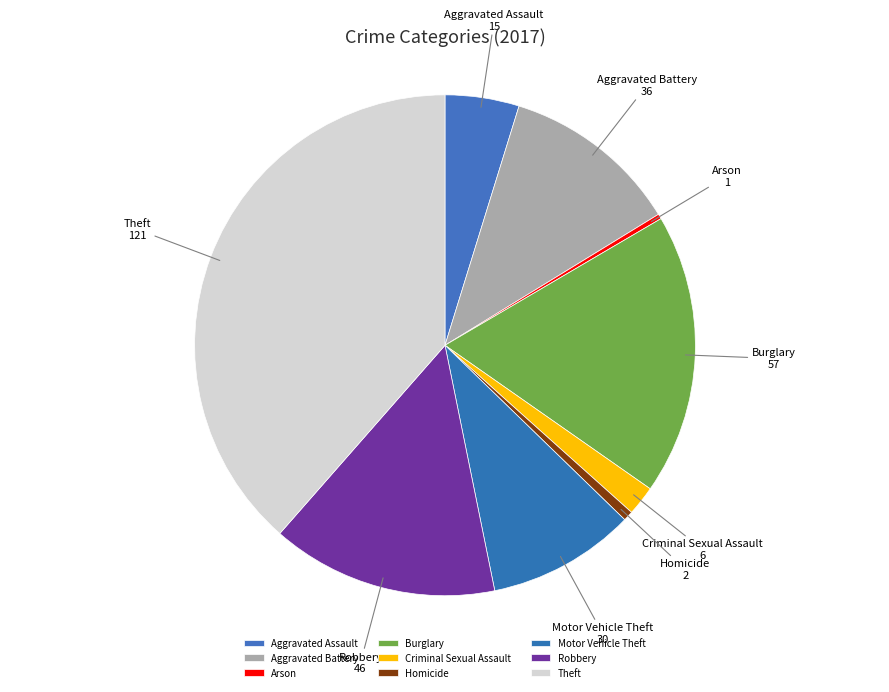

What is the largest slice in the pie chart?

Theft